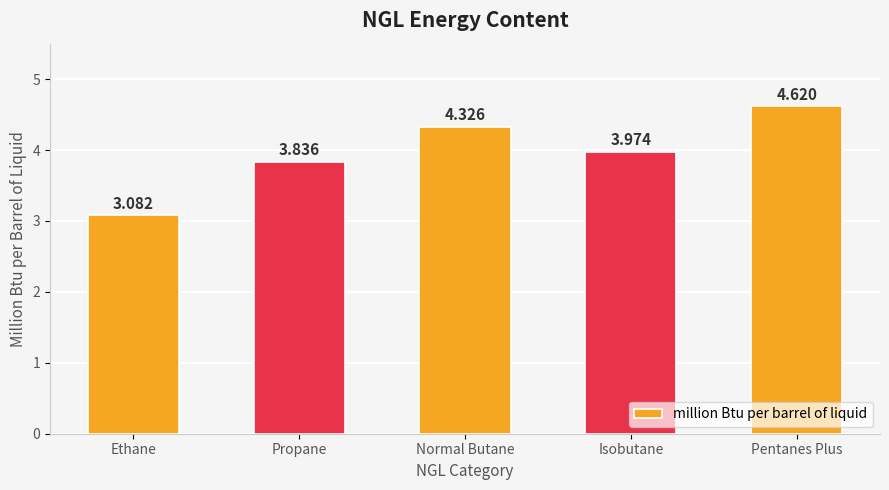

Which label corresponds to the smallest value in the chart?

Ethane